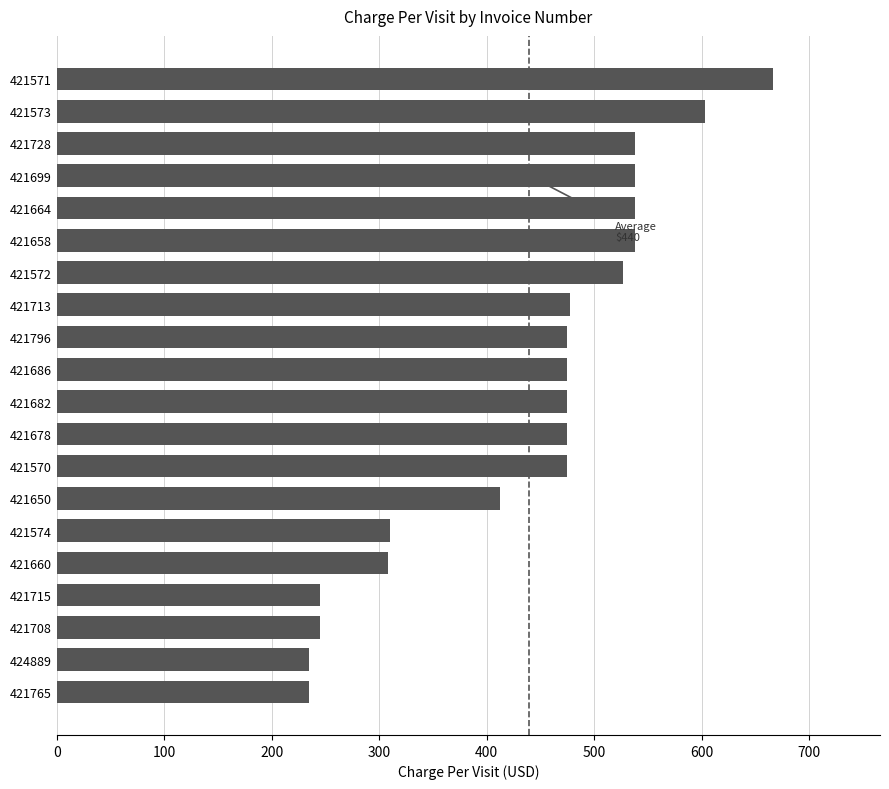

What is the minimum value shown in the chart?

235